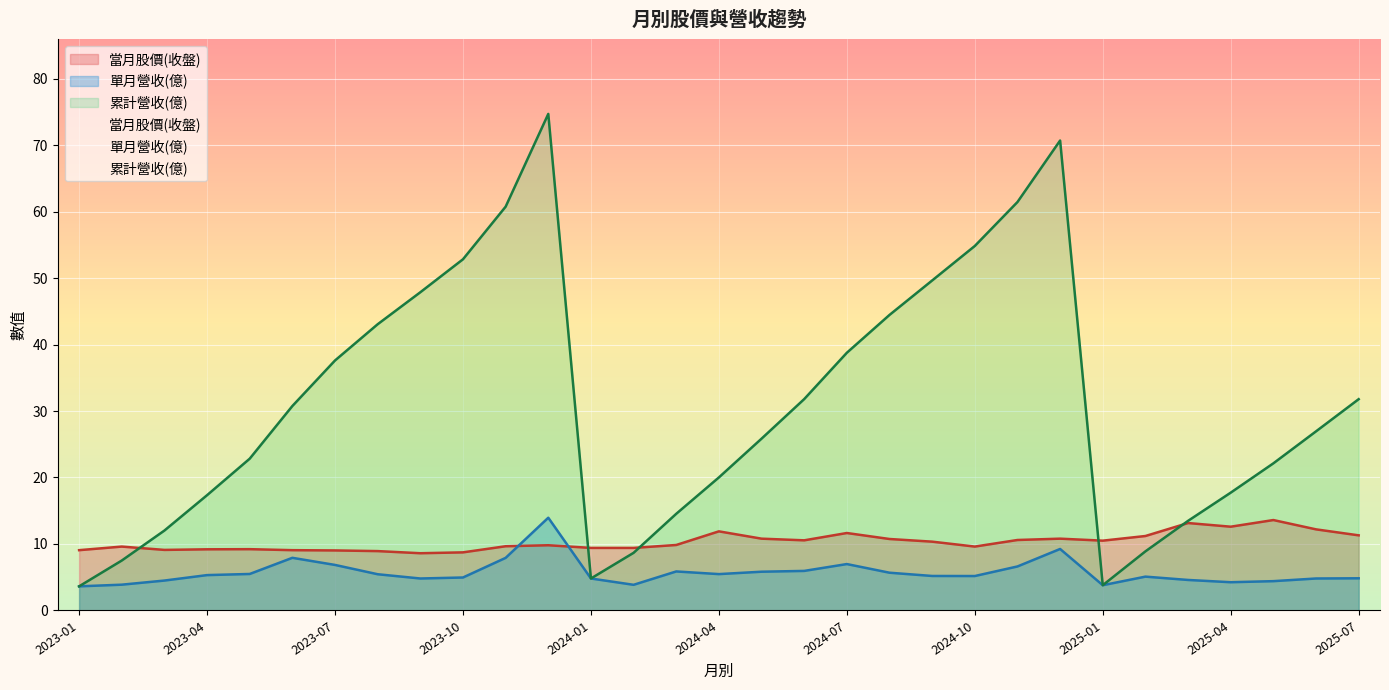

At 2025-04, list the series in order from largest to smallest.

累計營收(億), 當月股價(收盤), 單月營收(億)